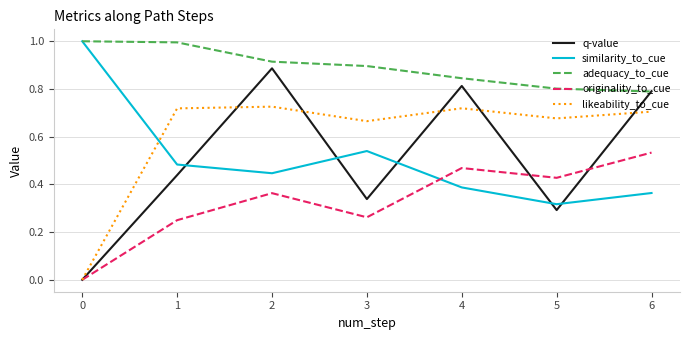

At 3, list the series in order from largest to smallest.

adequacy_to_cue, likeability_to_cue, similarity_to_cue, q-value, originality_to_cue